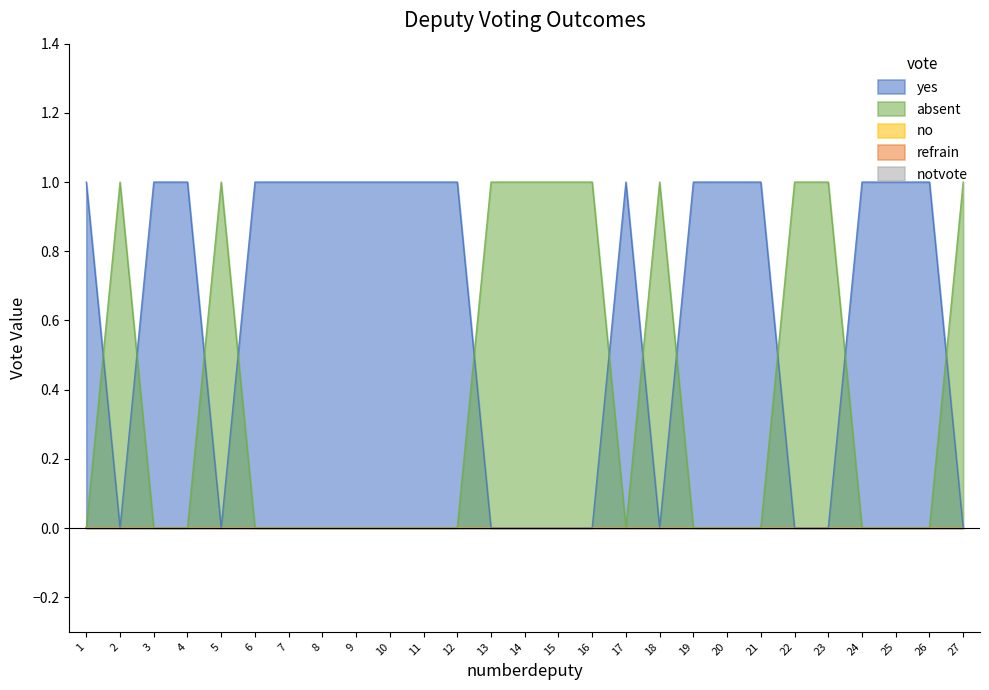

True or false: notvote and absent cross at least once.

False